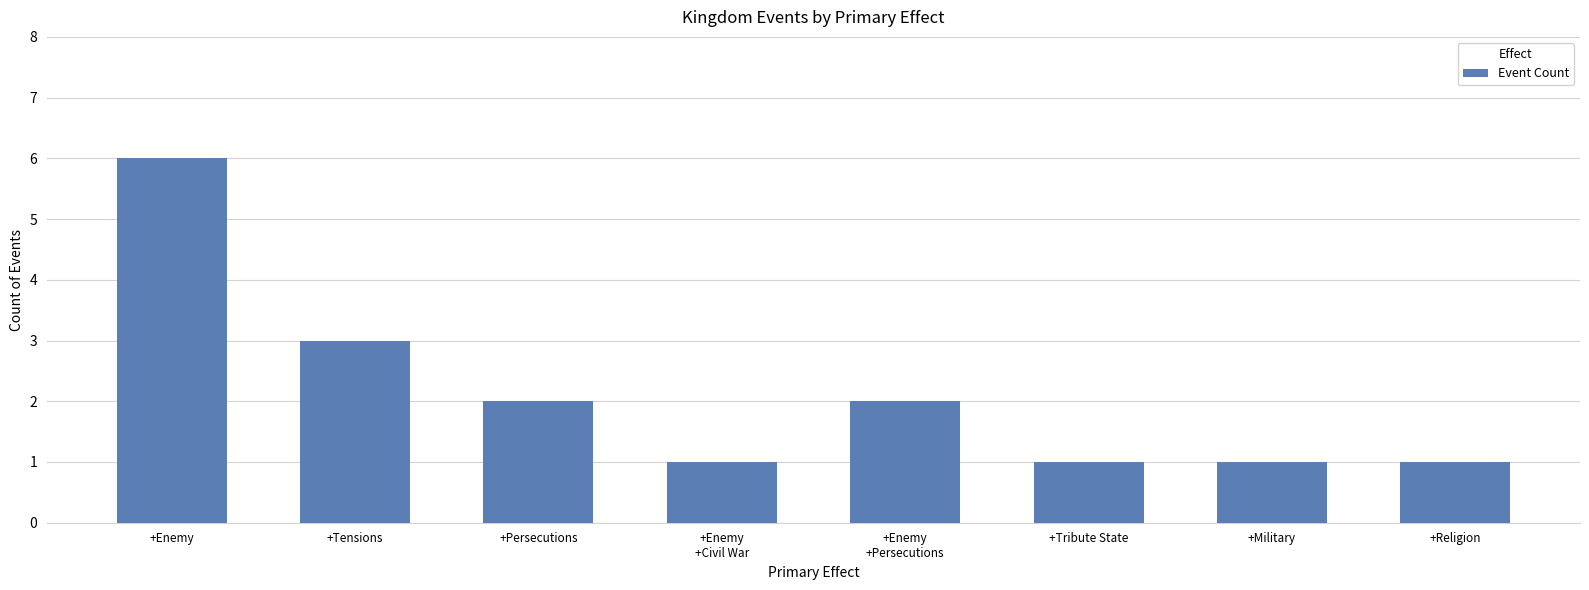

What is the sum of all values?

17